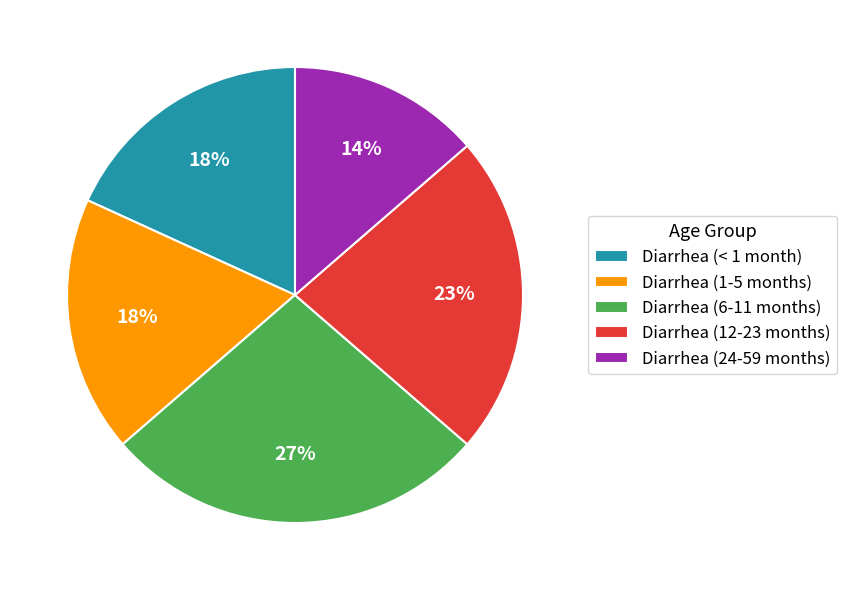

To the nearest percent, what is the difference between the Diarrhea (12-23 months) and Diarrhea (< 1 month) slice percentages?

5%